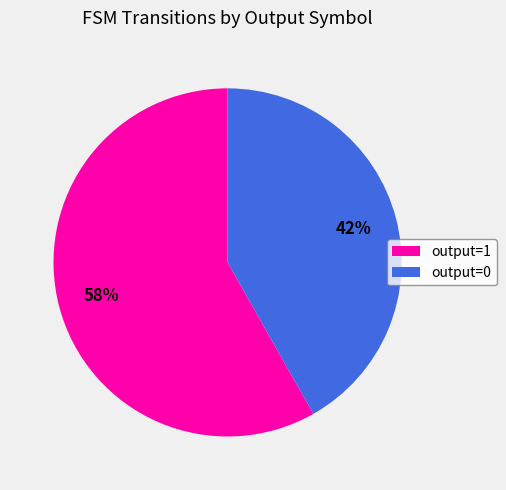

How many segments does this pie chart have?

2